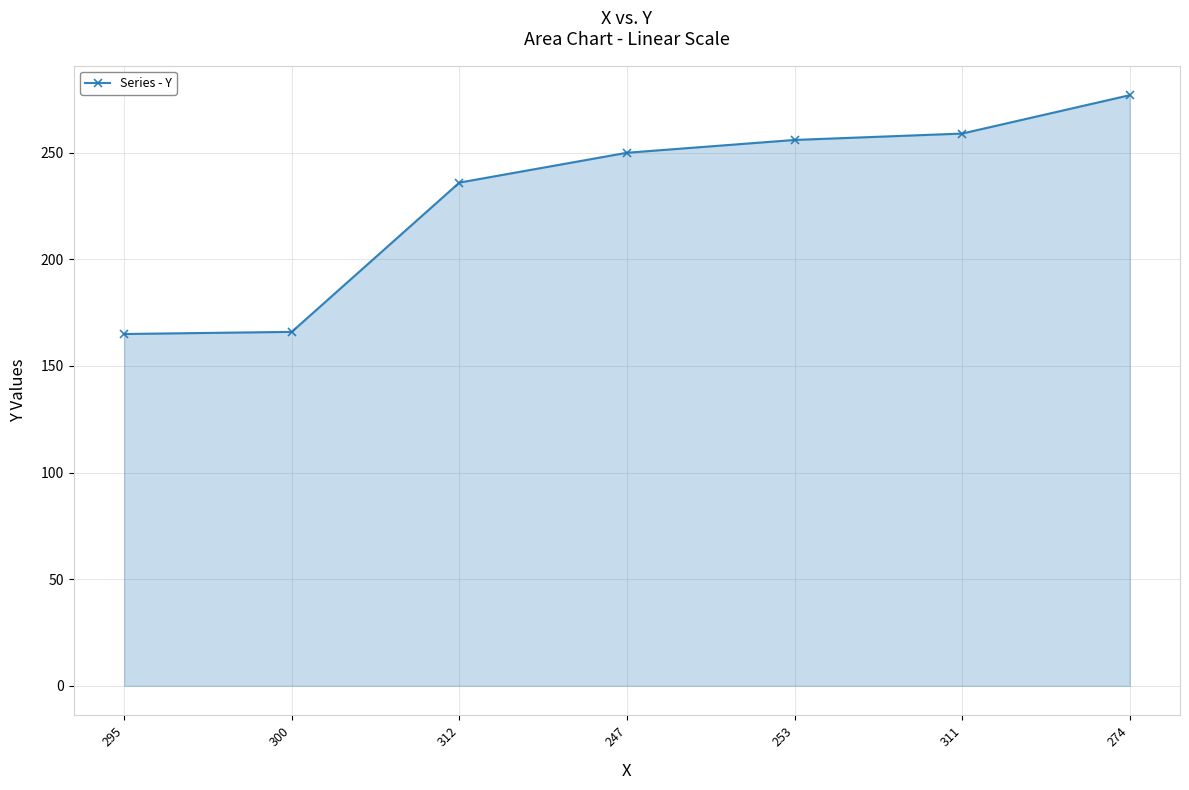

What is the label of the 7th point from the left?

274